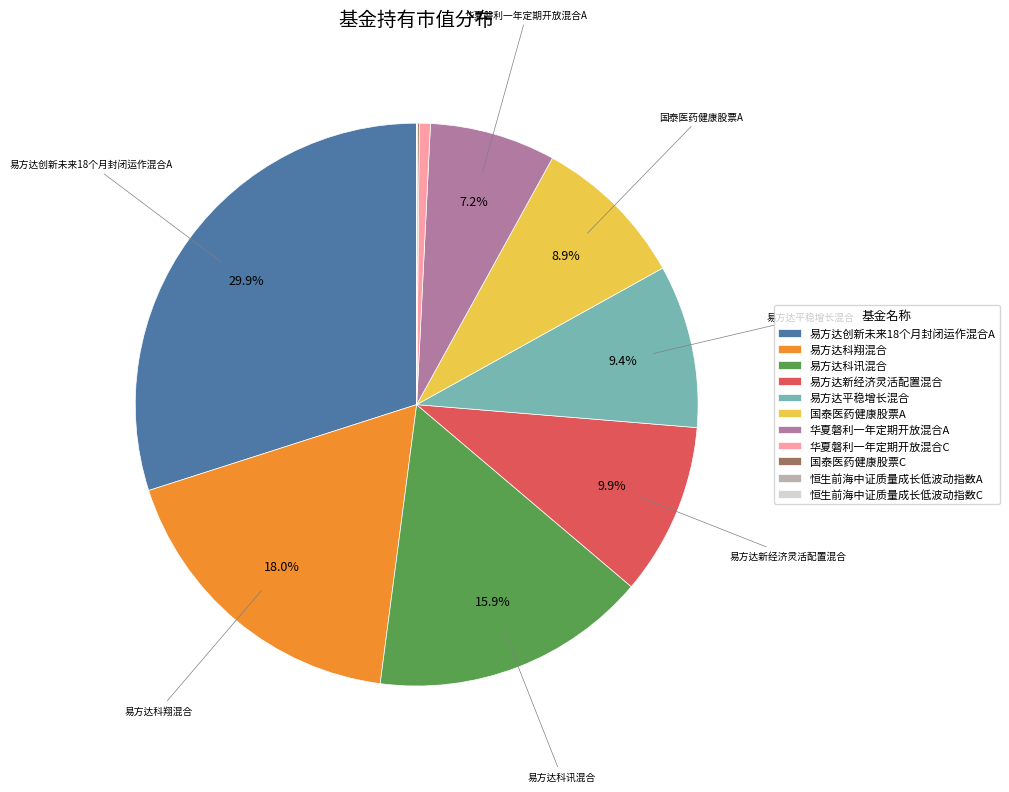

Combined, do 华夏磐利一年定期开放混合C and 华夏磐利一年定期开放混合A account for over 50%?

No